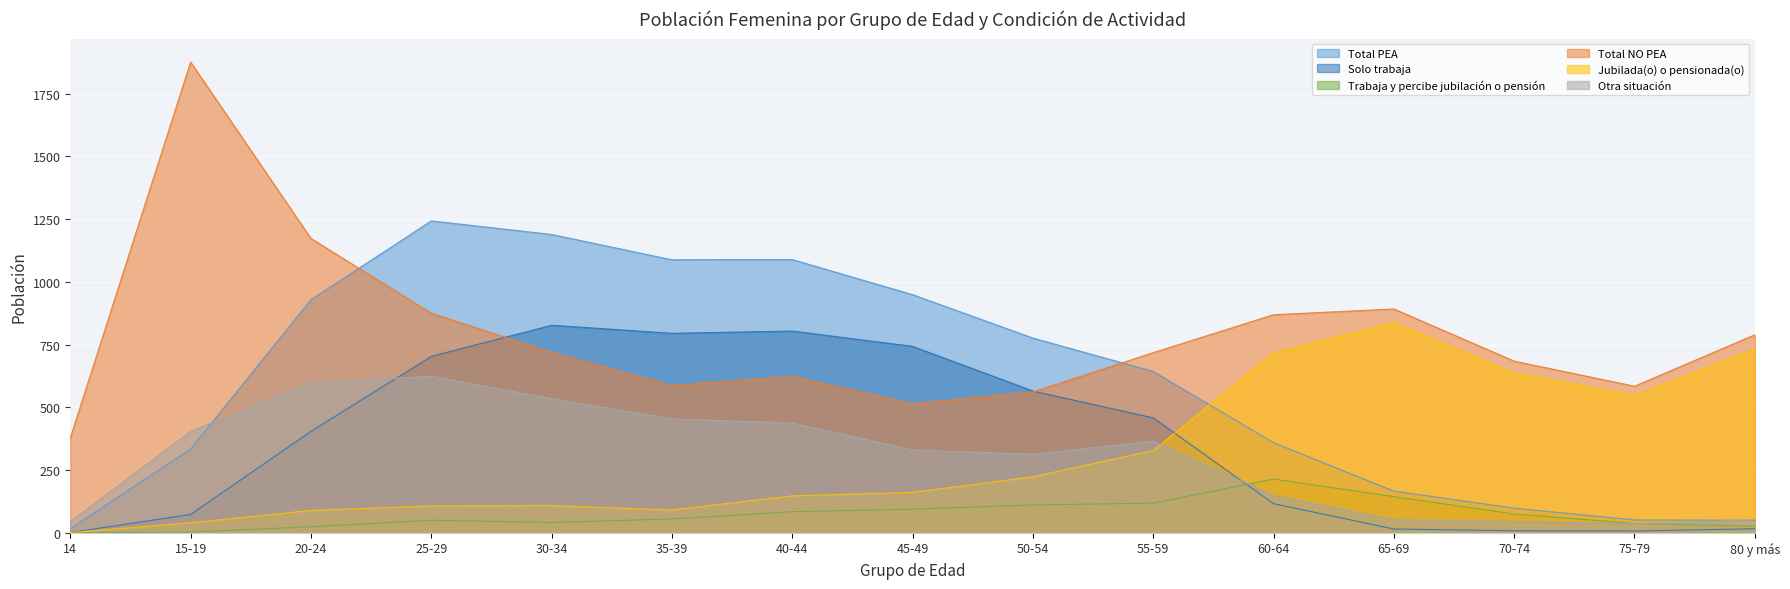

At which category does the chart reach its peak across all series?

15-19